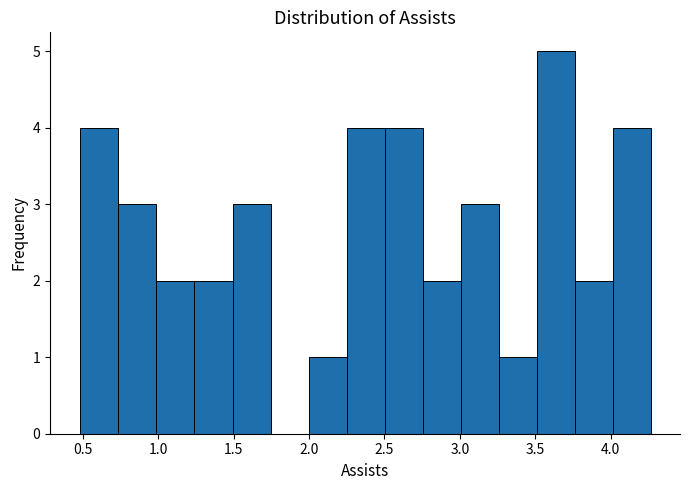

Reading left to right, list every bar in this chart as the range it spans on the x-axis followed by its height. Neither the bar edges nor the heights are printed on the chart, so give them approximately, as read against the axes.

0.50 to 0.75: 4
0.75 to 1.00: 3
1.00 to 1.25: 2
1.25 to 1.50: 2
1.50 to 1.75: 3
1.75 to 2.00: 0
2.00 to 2.25: 1
2.25 to 2.50: 4
2.50 to 2.75: 4
2.75 to 3.00: 2
3.00 to 3.25: 3
3.25 to 3.50: 1
3.50 to 3.75: 5
3.75 to 4.00: 2
4.00 to 4.25: 4